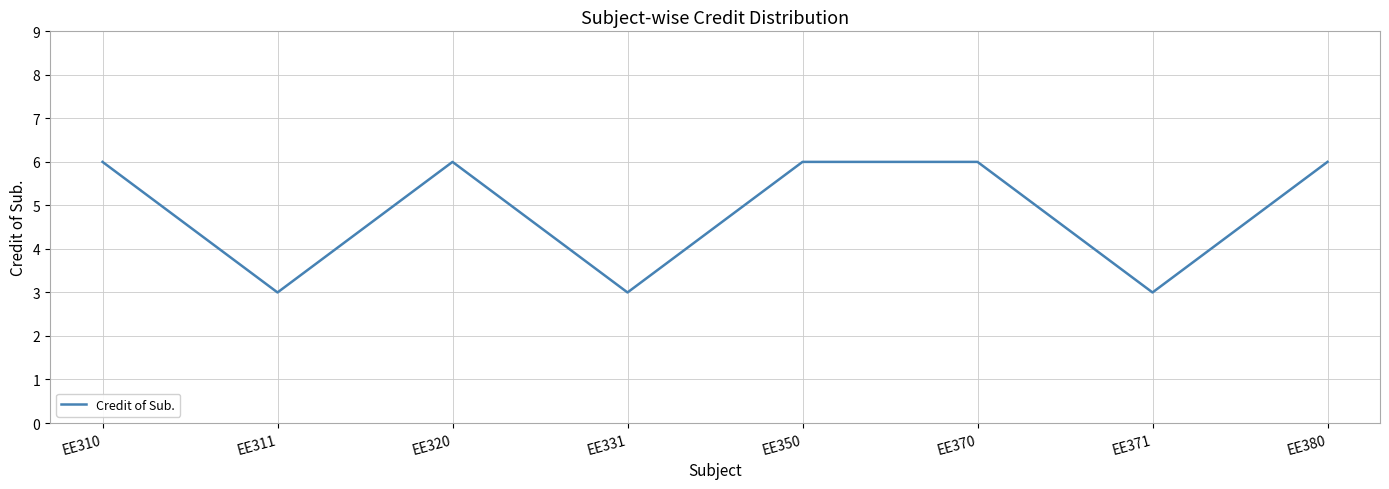

Read the value at EE371.

3